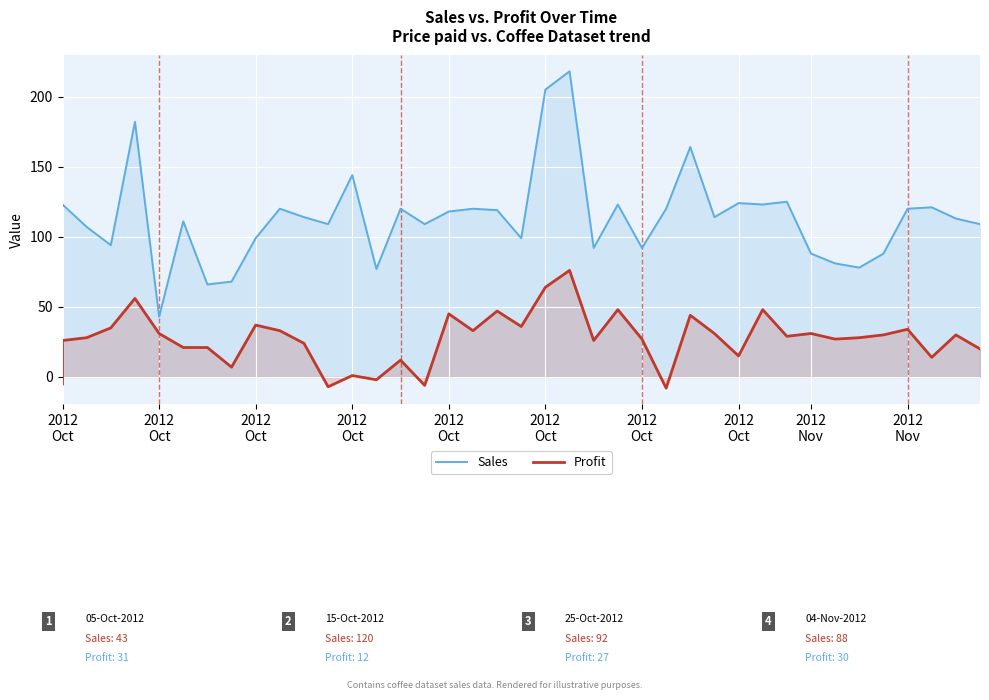

What is the total value across all series at 2012 Oct?

117